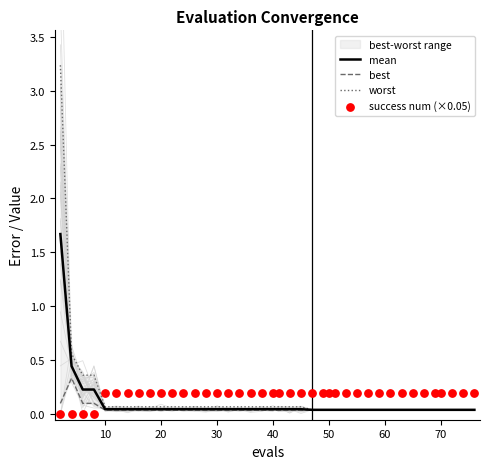

Which series contains the highest Y value?

worst